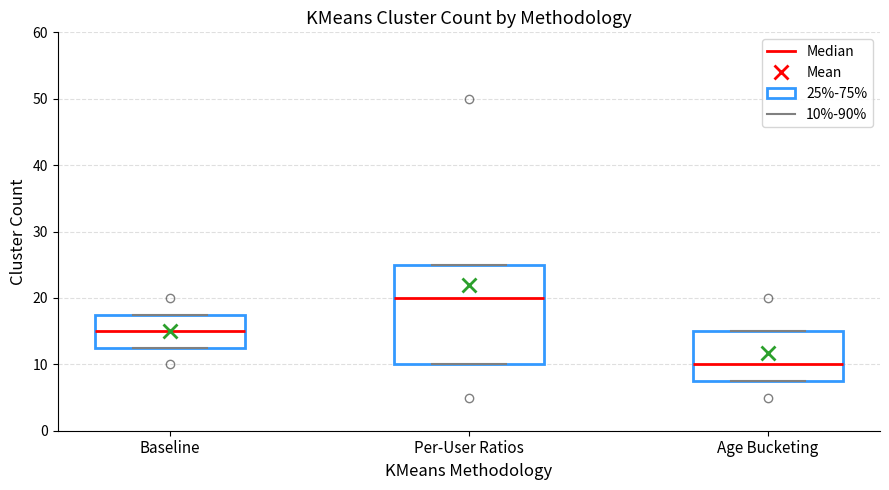

Reading left to right, read every box against the y-axis: the position of its median line, the range the box covers, and the ends of its whiskers. The values are not printed on the chart, so give them approximately, as read against the axis.

Baseline: median 15, box 13 to 18, whiskers 13 to 18
Per-User Ratios: median 20, box 10 to 25, whiskers 10 to 25
Age Bucketing: median 10, box 8 to 15, whiskers 8 to 15